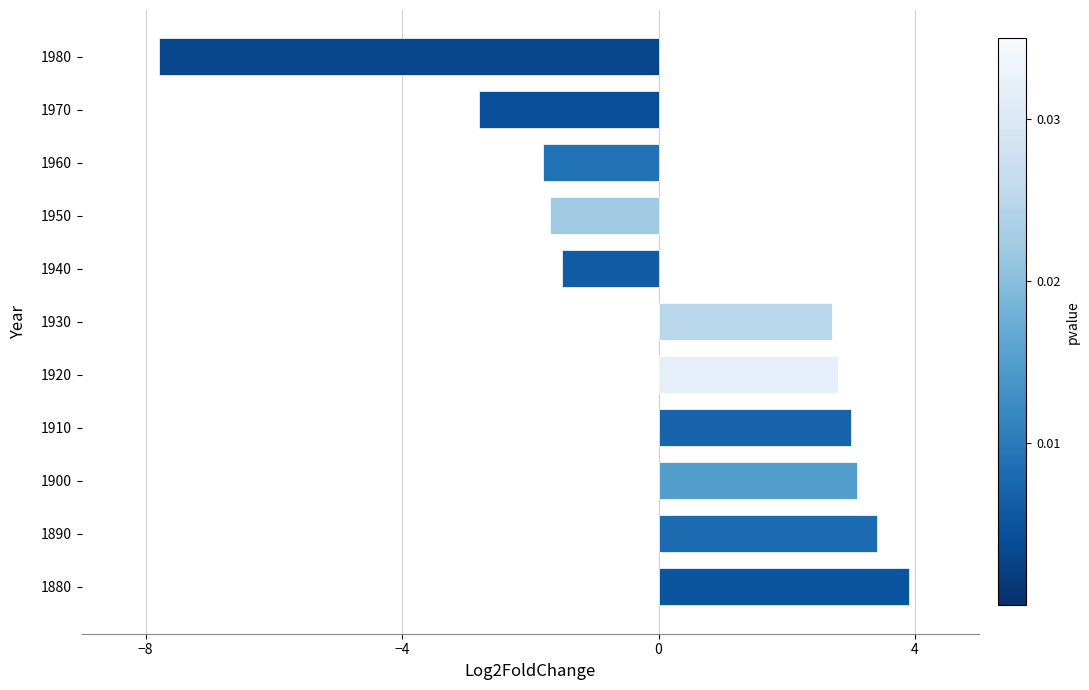

Reading top to bottom, list all the values displayed in this chart.

-7.8	-2.8	-1.8	-1.7	-1.5	2.7	2.8	3.0	3.1	3.4	3.9